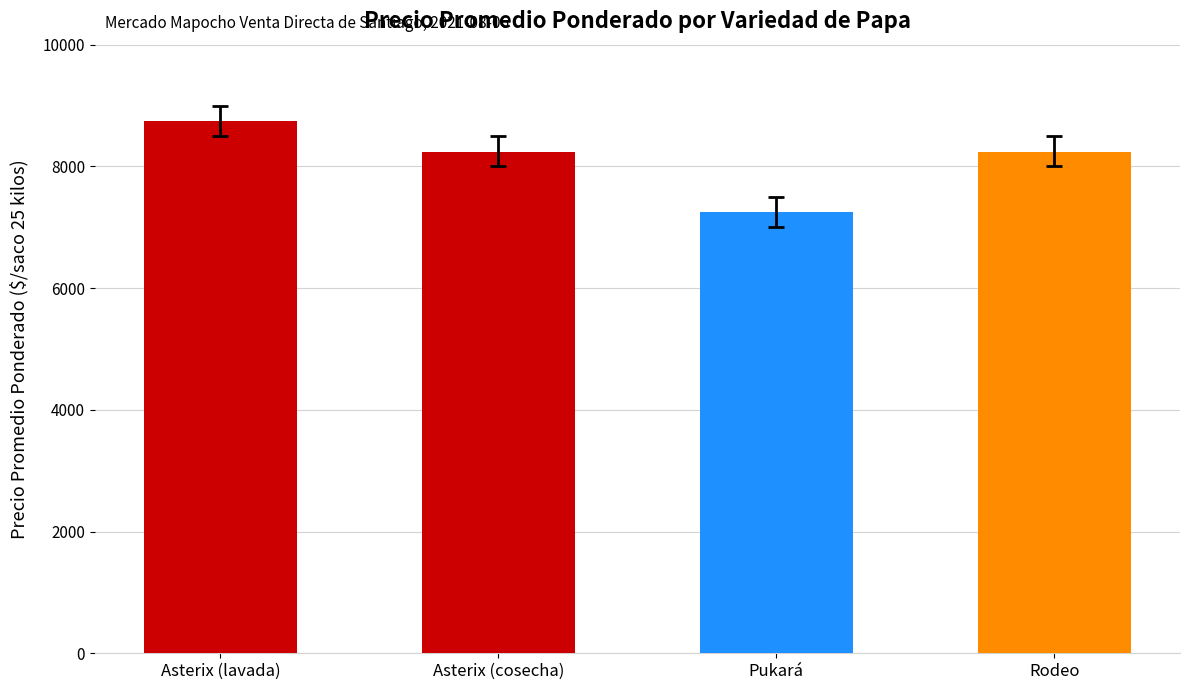

What is the difference between the maximum and minimum values?

1496